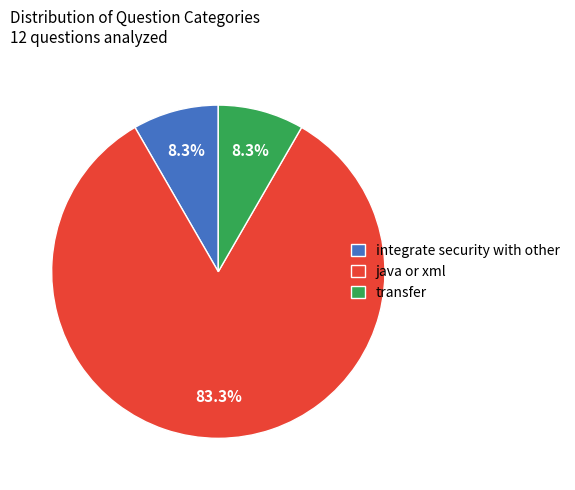

The integrate security with other slice represents 16% of the pie. True or false?

False